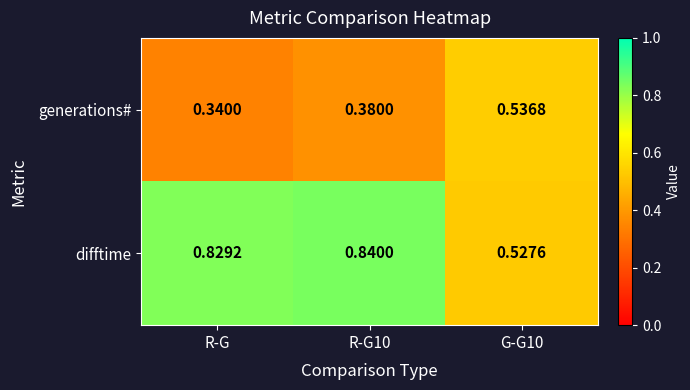

At which category does the chart reach its minimum across all series?

R-G